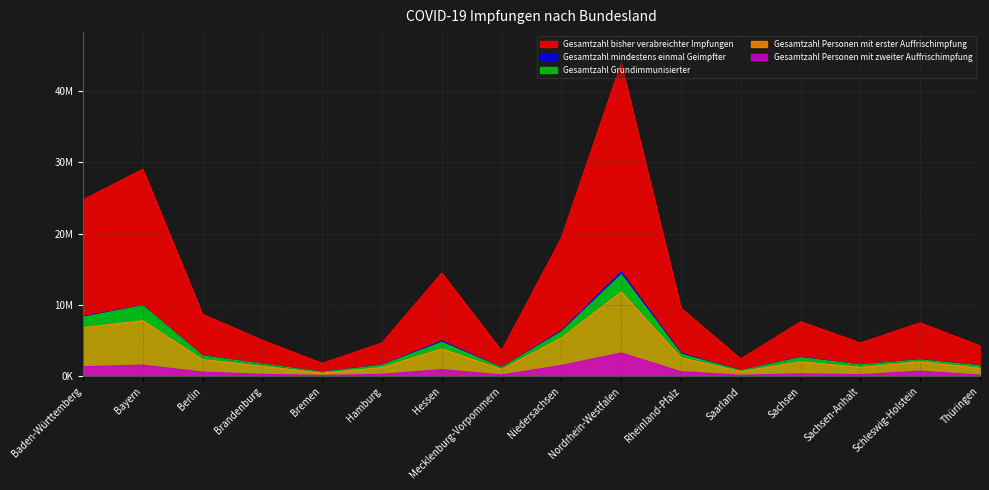

Is it true that Gesamtzahl Personen mit zweiter Auffrischimpfung equals 248269 at Saarland?

False